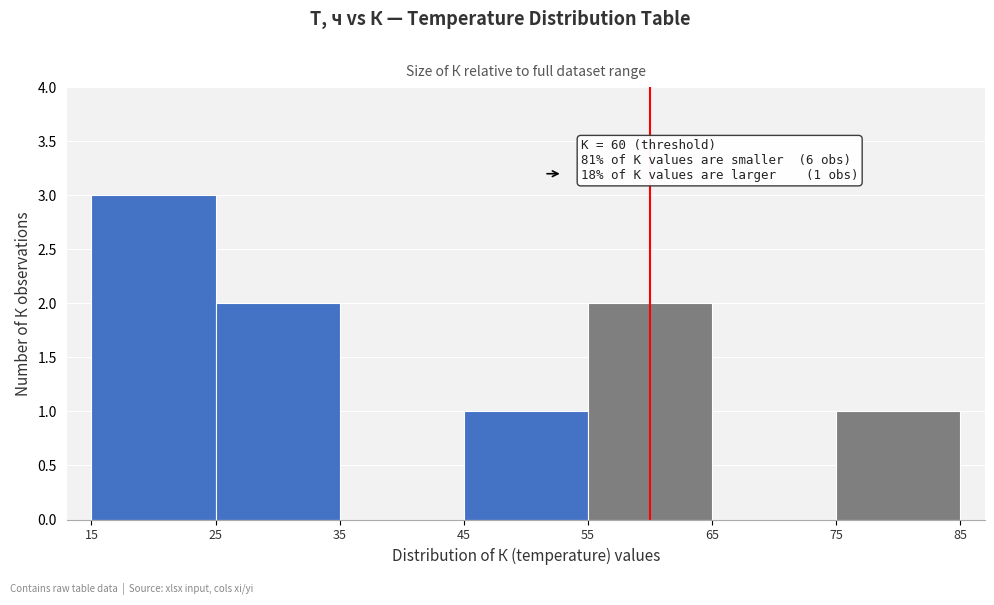

Over which range of the x-axis is the bar tallest?

15 to 25